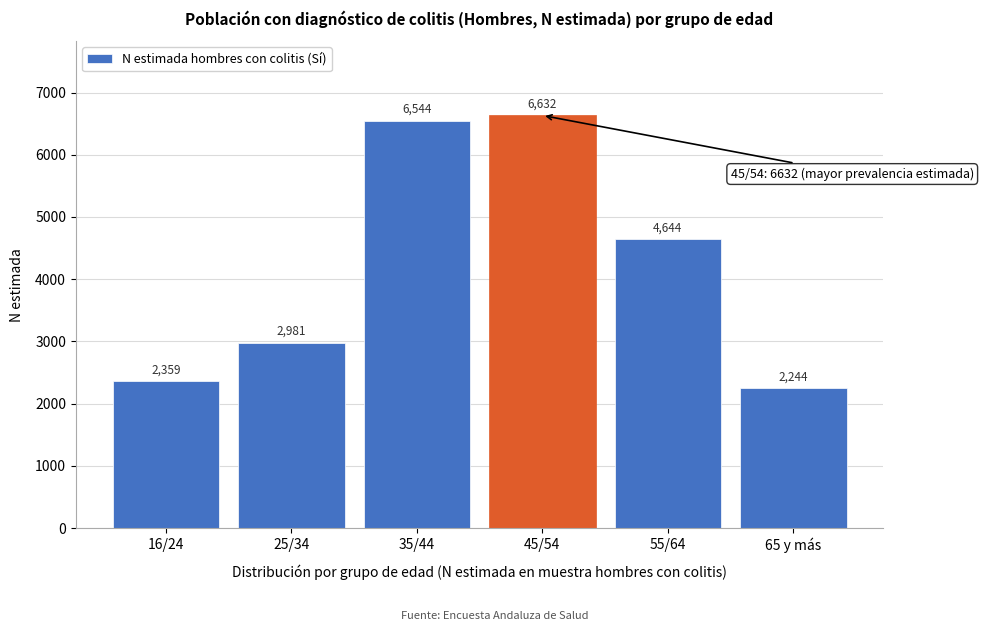

Reading right to left, list all the values displayed in this chart.

2244	4644	6632	6544	2981	2359